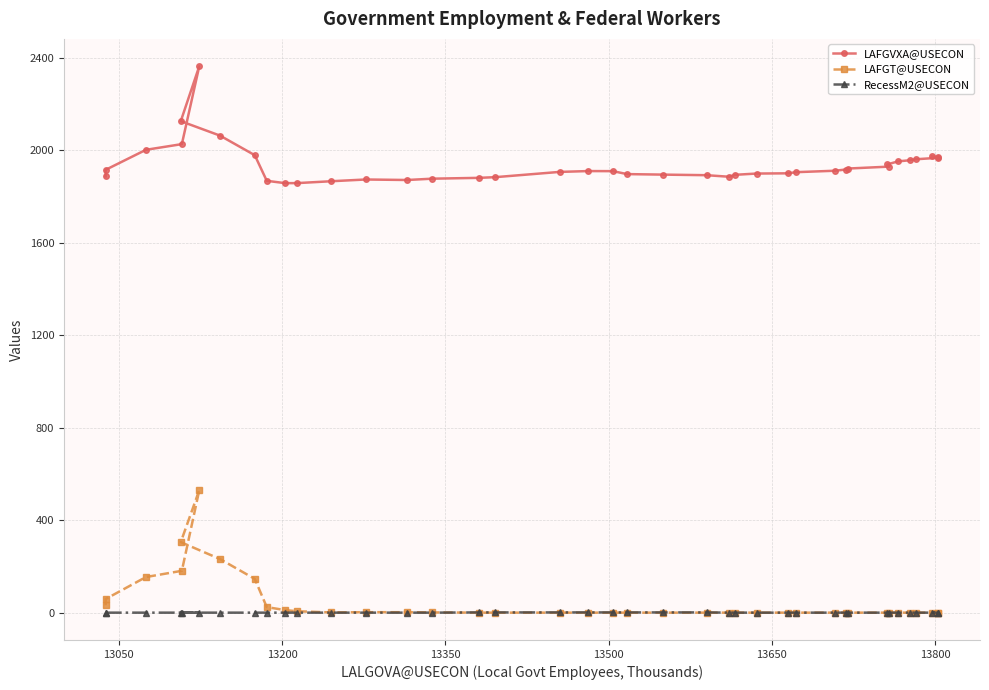

What are all the series names shown in the legend?

LAFGVXA@USECON, LAFGT@USECON, RecessM2@USECON